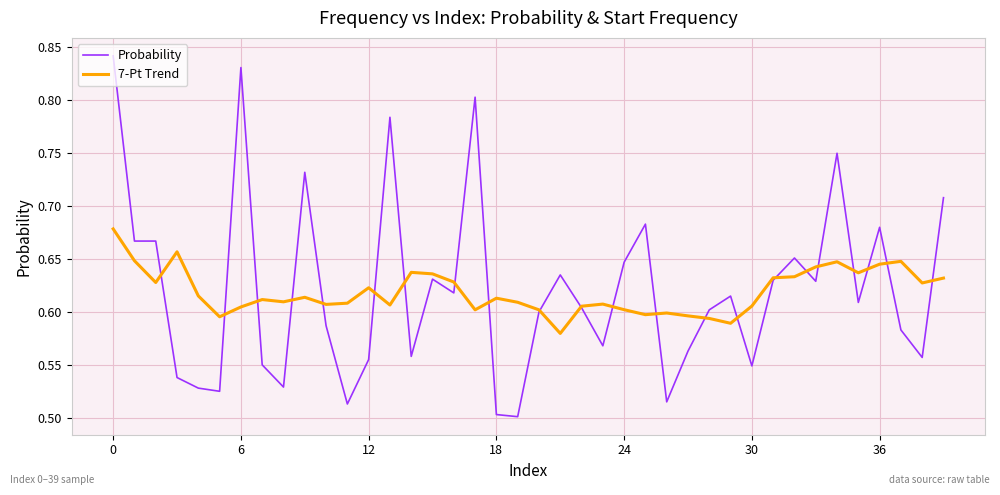

How many lines are shown in the chart?

2